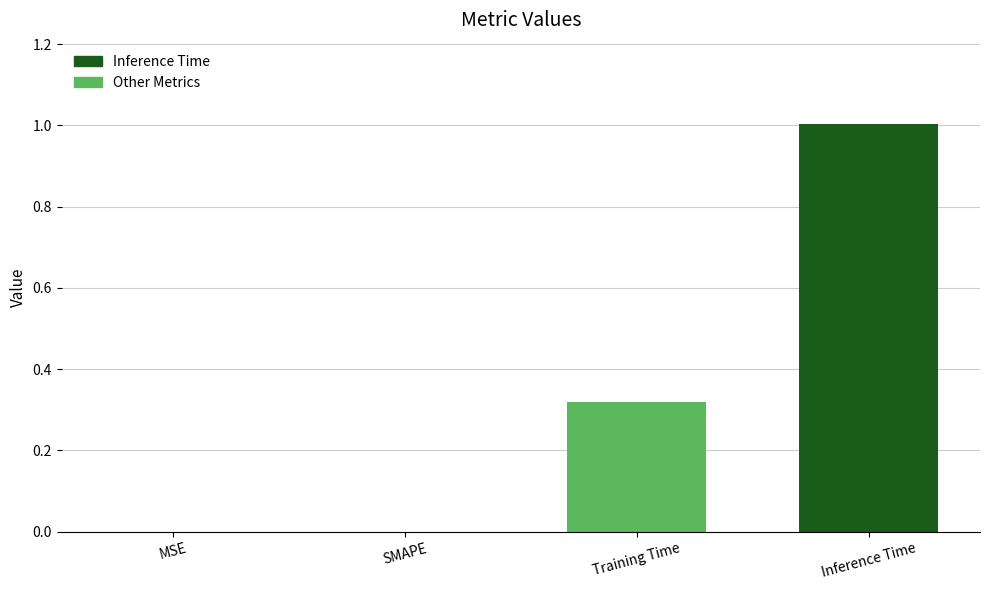

Is it true that the value at SMAPE is -0.5?

False